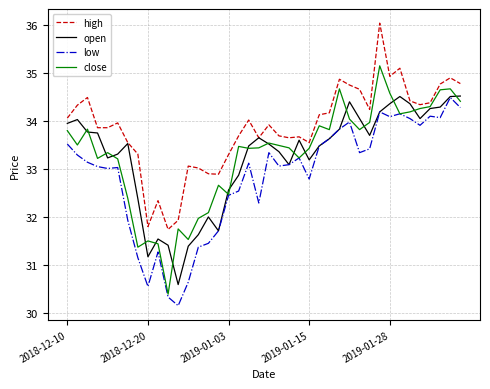

What is the lowest value of the high series?

31.7